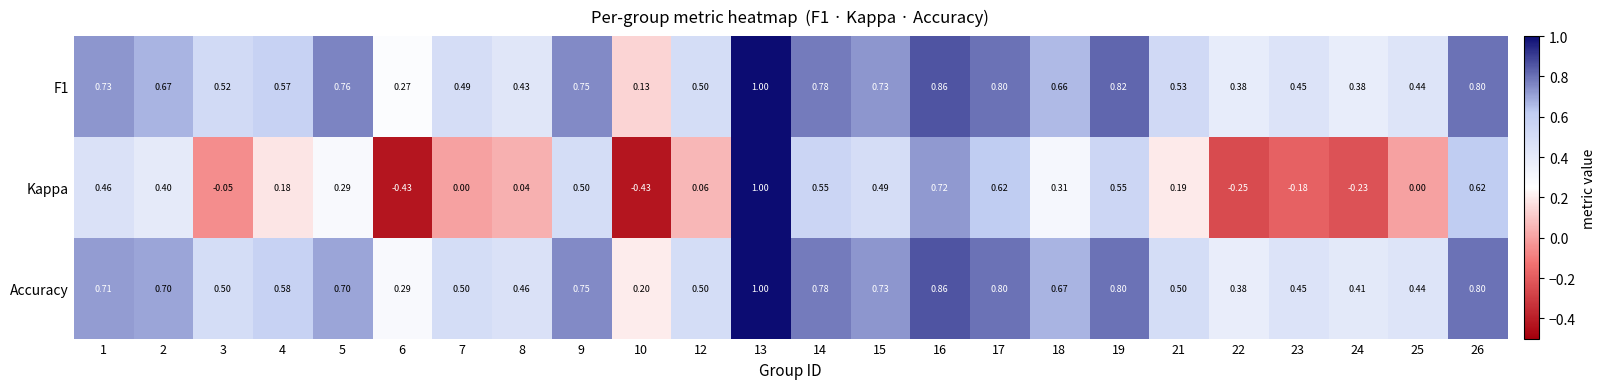

Which series has the largest total across all categories?

Accuracy